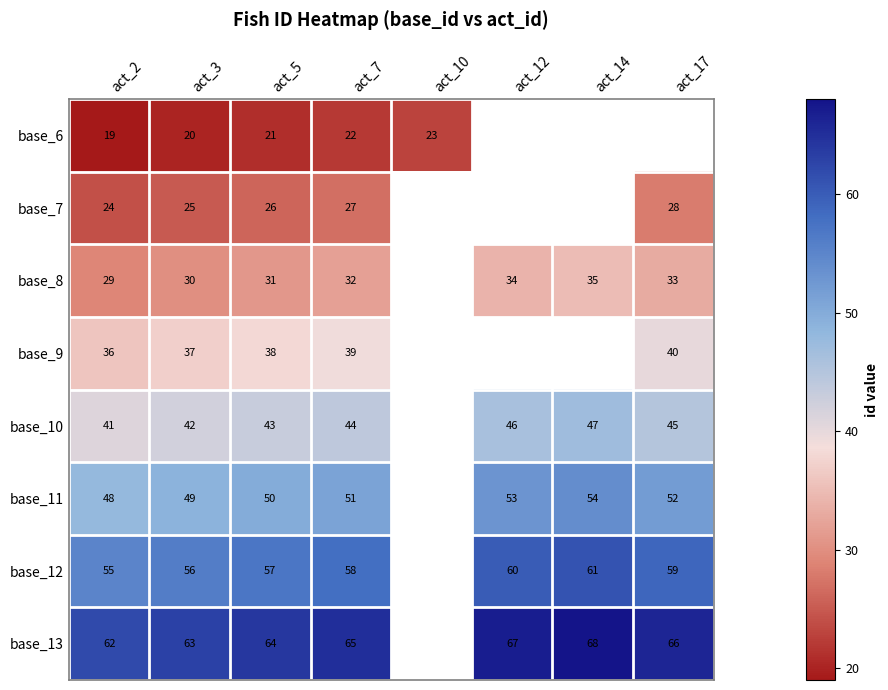

What is the sum of the base_13 values at act_5 and act_14?

132